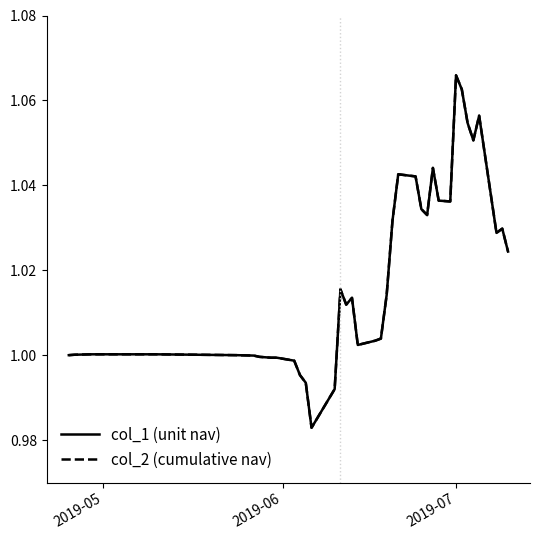

Does the chart have visible grid lines?

No